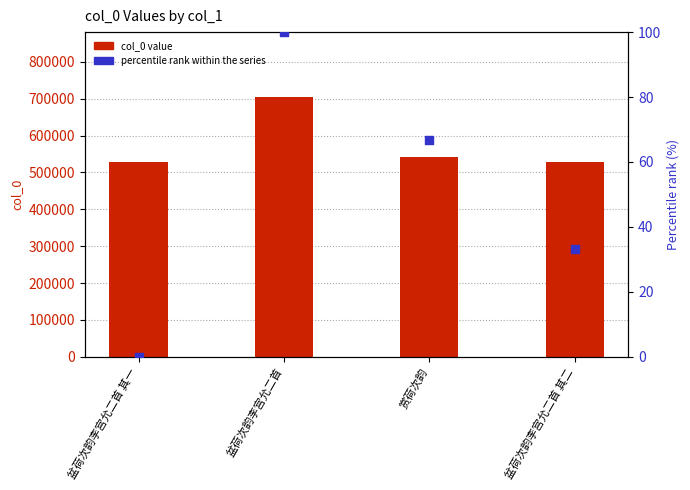

What are all the series names shown in the legend?

col_0 value, percentile rank within the series